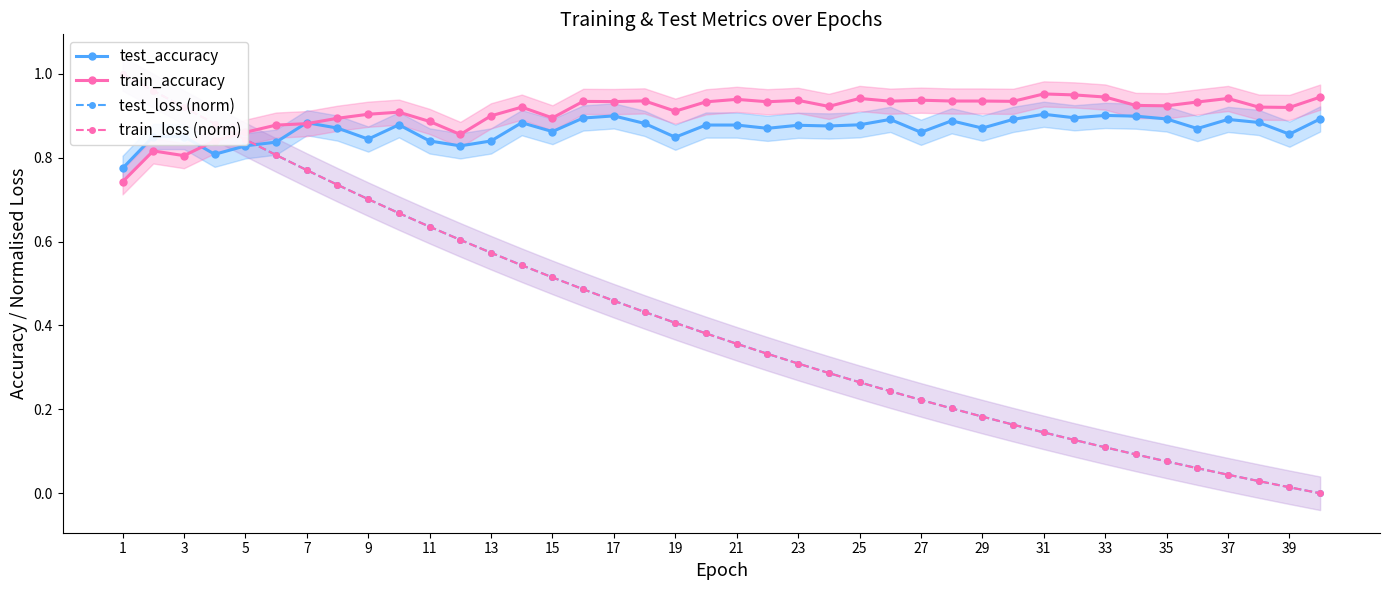

Count the test_accuracy values in the range 0 to 1.

40